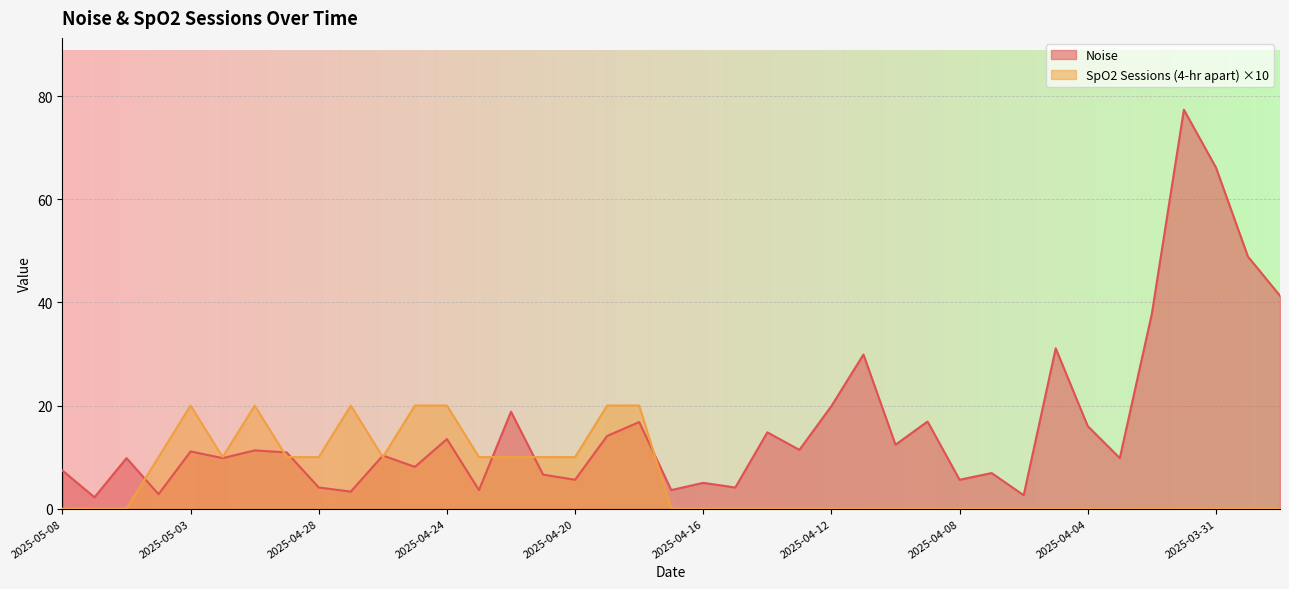

What is the difference between the highest and lowest values at 2025-04-12?

19.9